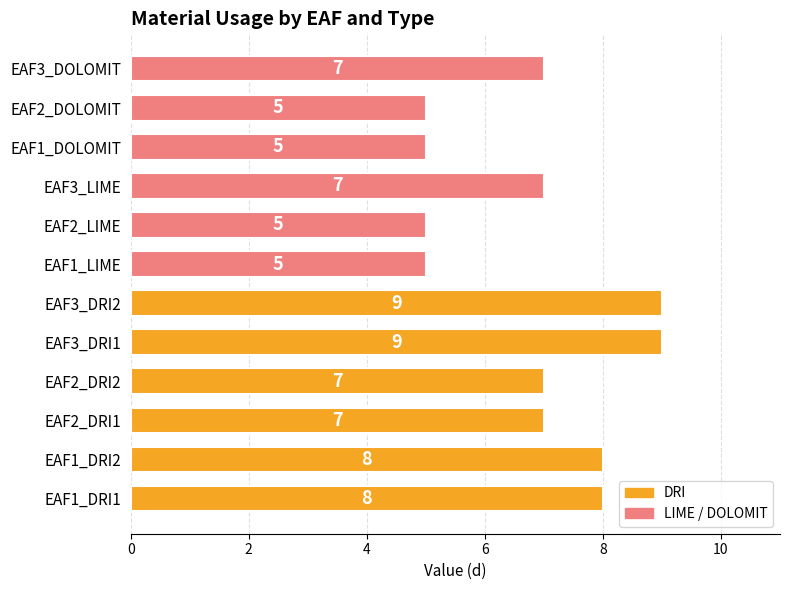

What is the minimum value shown in the chart?

5